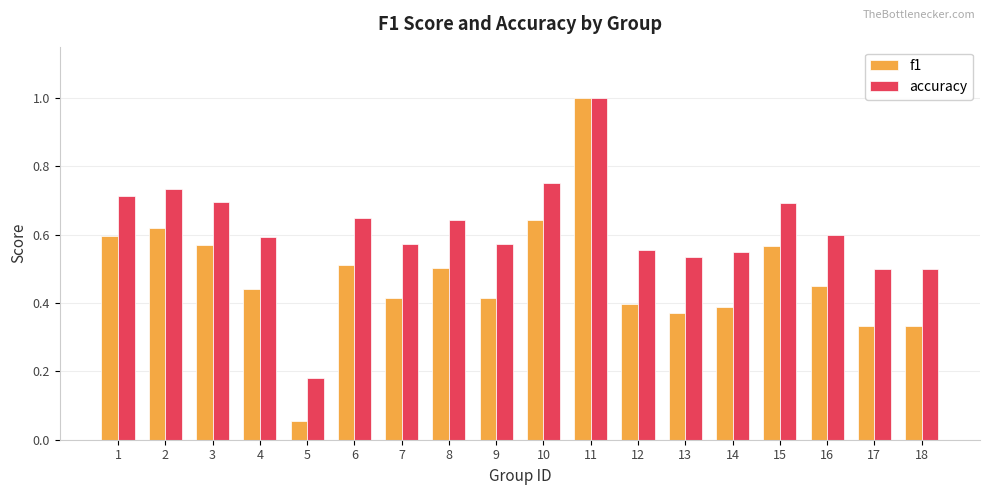

Which series has the widest spread of values?

f1